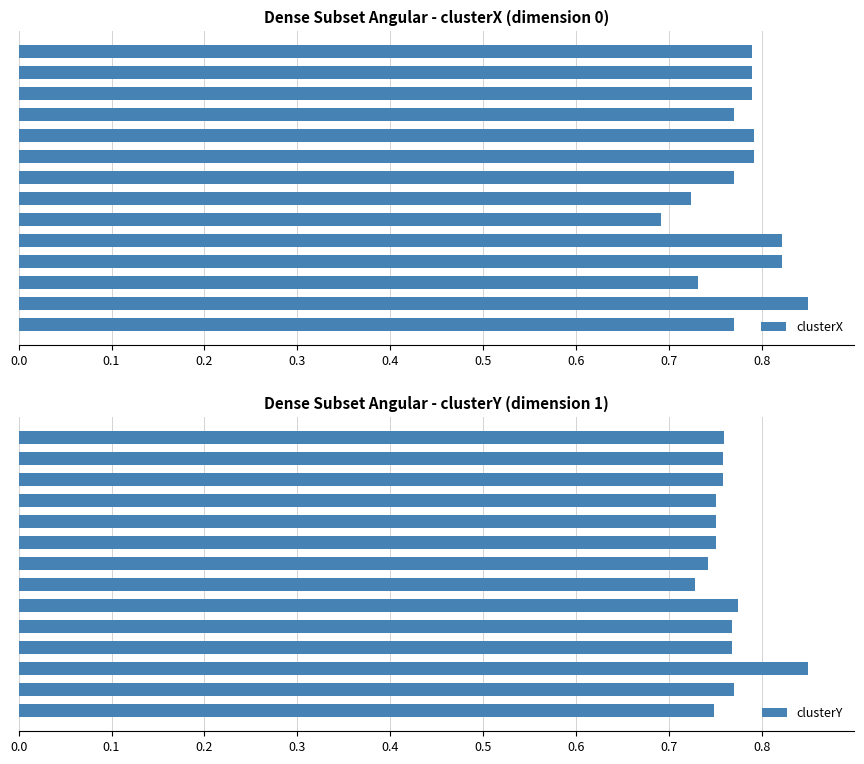

Count the clusterY values in the range 0 to 1.

14